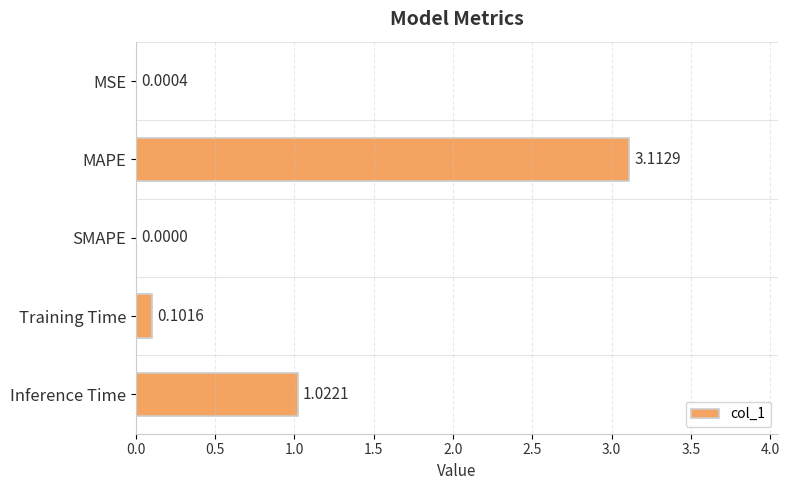

How many categories are shown in the chart?

5